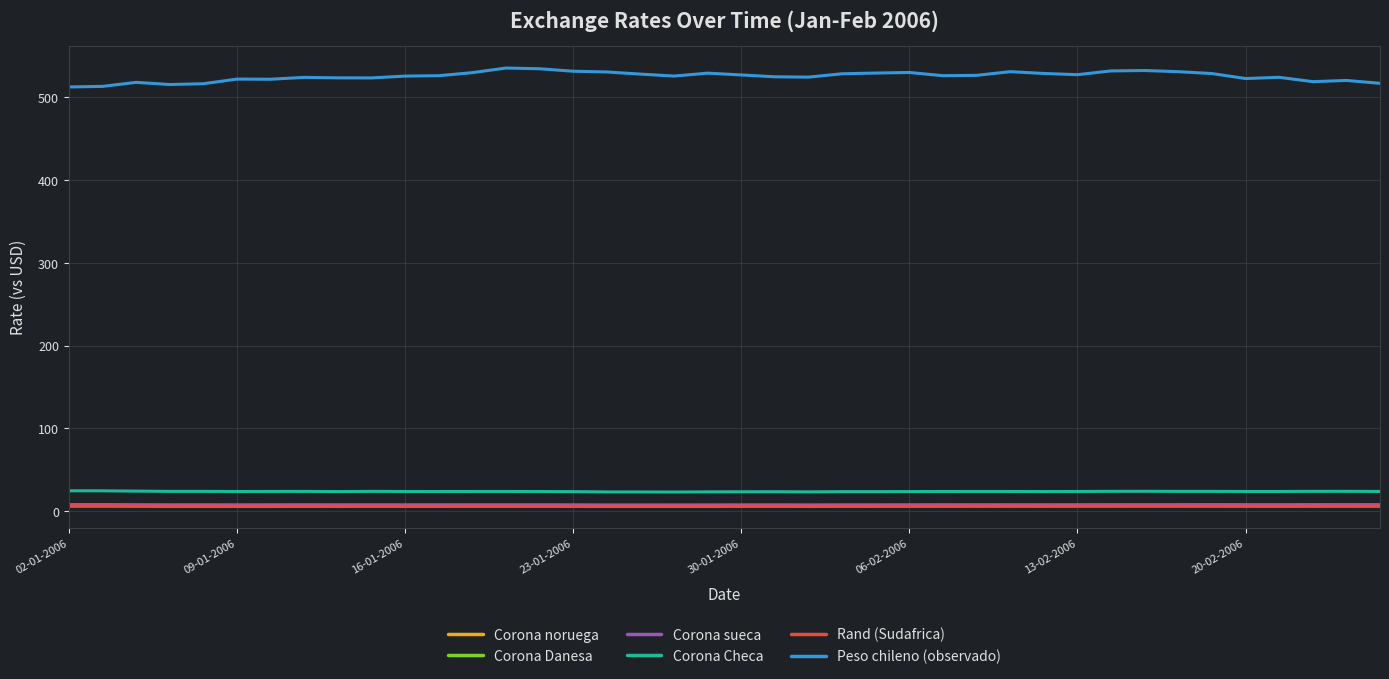

Which series has the widest spread of values?

Peso chileno (observado)